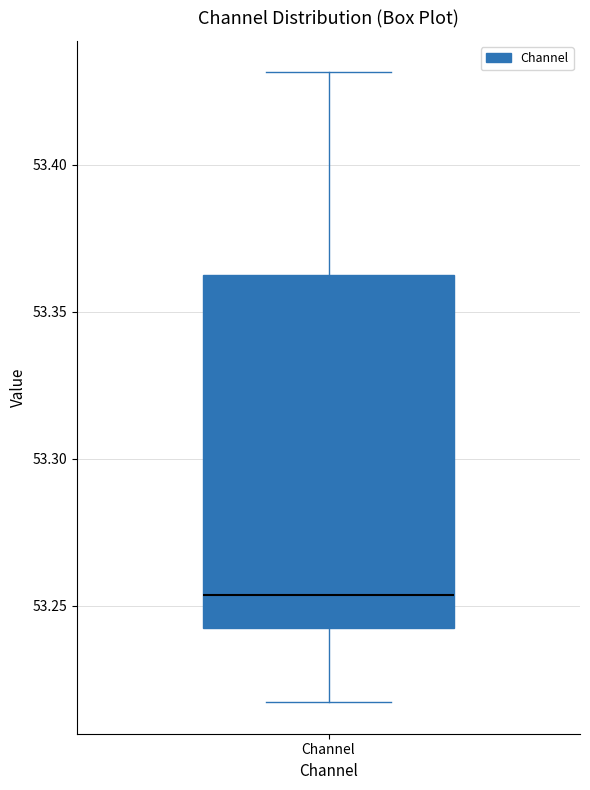

Read this box plot against the y-axis: the position of the median line, the range covered by the box, and the ends of both whiskers. The values are not printed on the chart, so give them approximately, as read against the axis.

median 53.255, box 53.240 to 53.360, whiskers 53.215 to 53.430